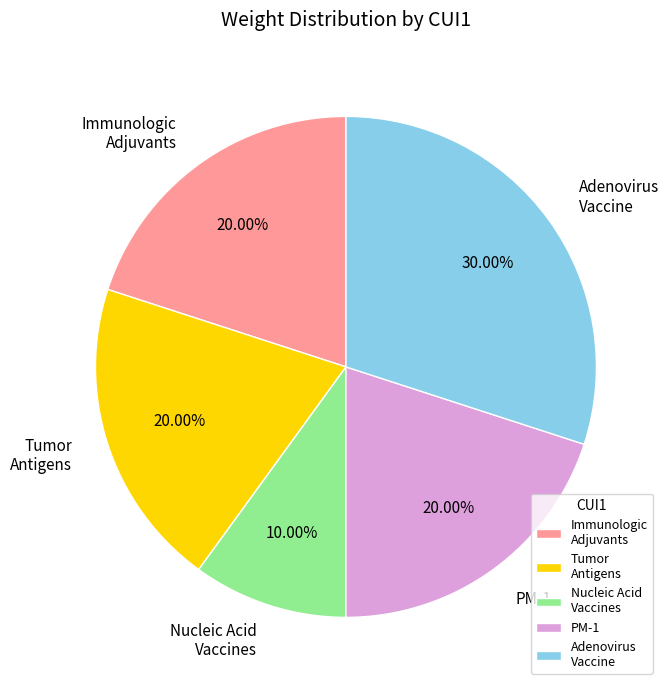

Which category has the smallest portion of the pie?

Nucleic Acid Vaccines